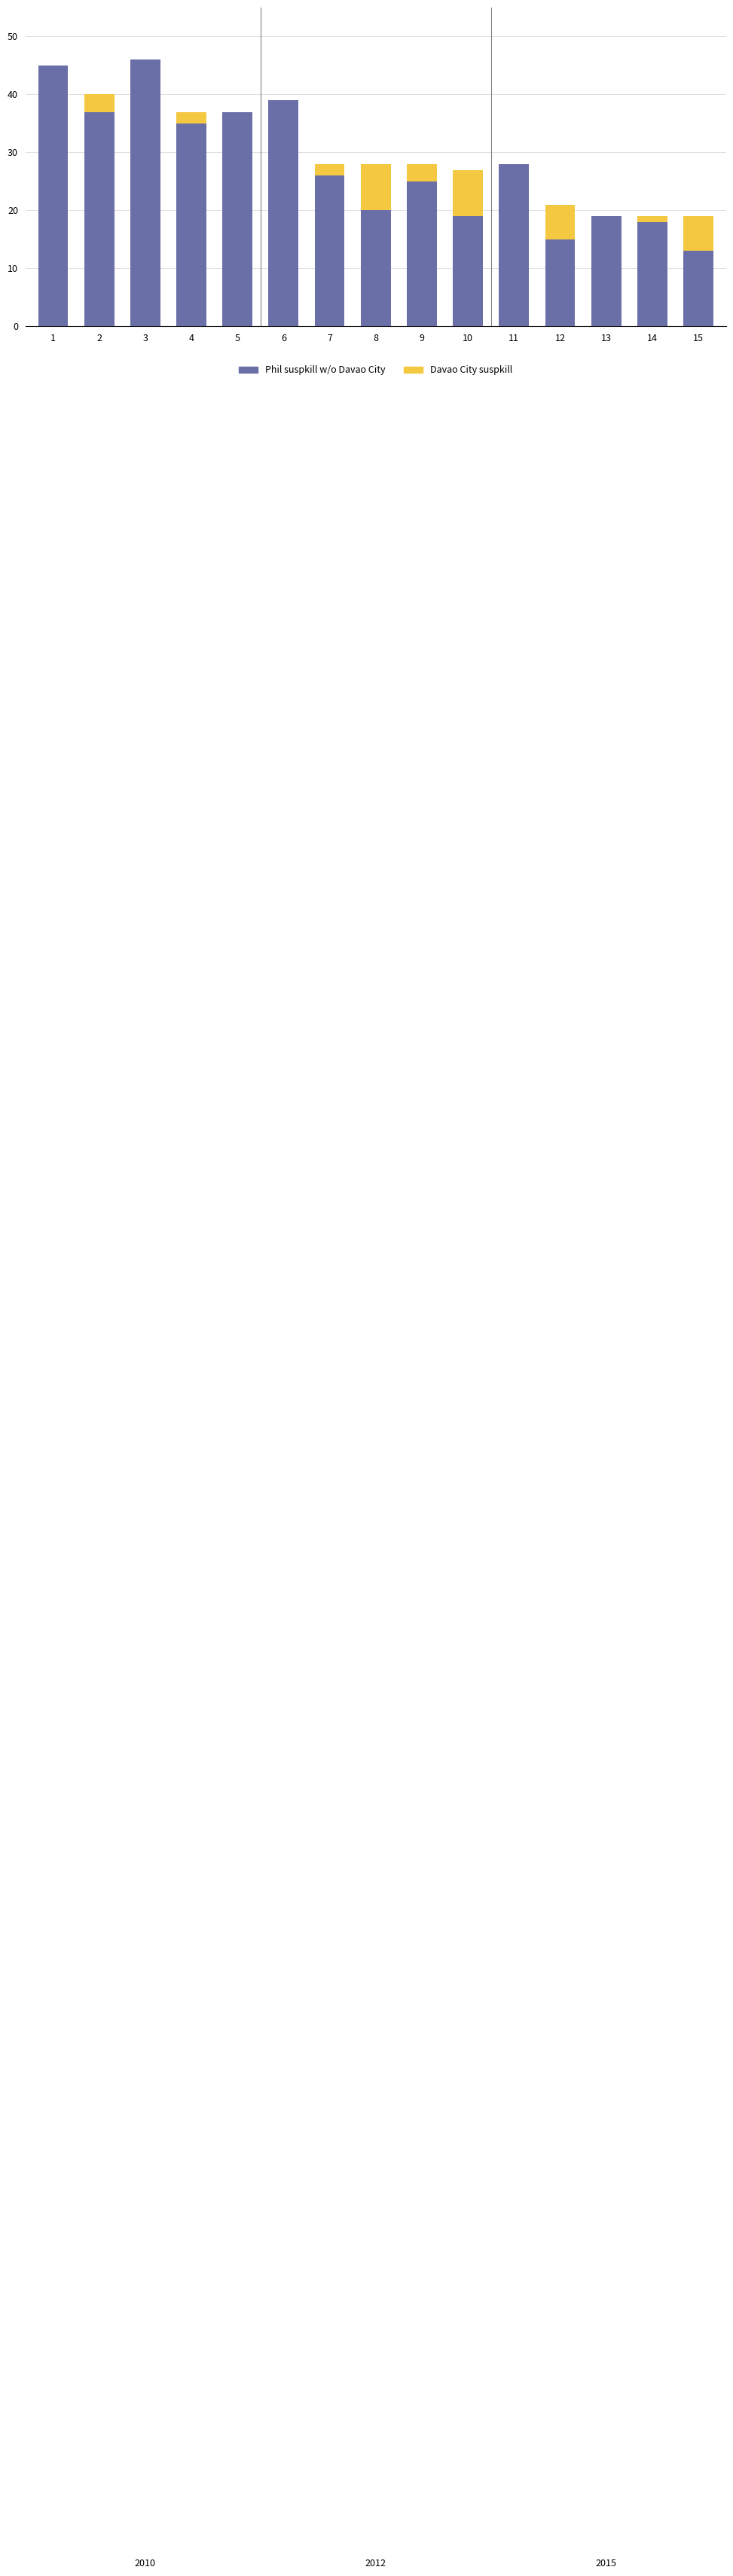

Are the bars grouped side by side (vs. stacked)?

No